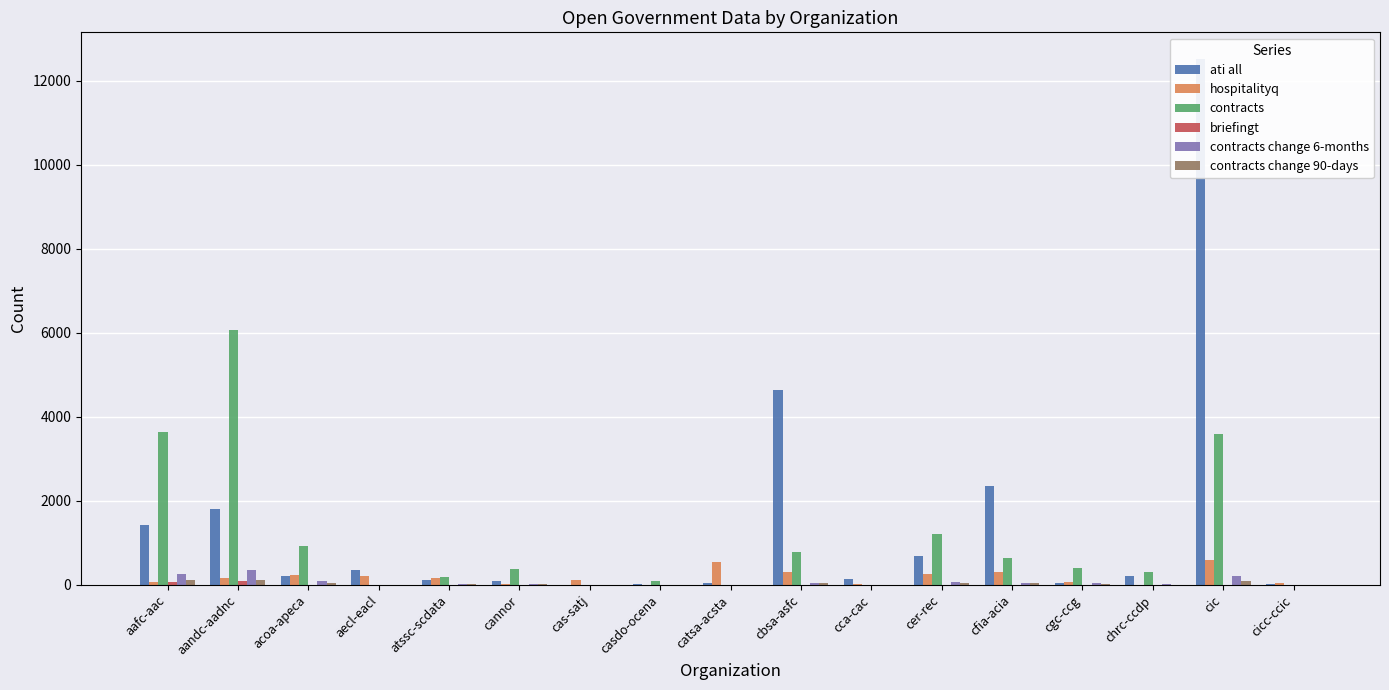

Reading left to right, transcribe all the data shown in this chart.

ati all: aafc-aac=1422	aandc-aadnc=1817	acoa-apeca=216	aecl-eacl=353	atssc-scdata=107	cannor=95	cas-satj=0	casdo-ocena=23	catsa-acsta=34	cbsa-asfc=4644	cca-cac=138	cer-rec=686	cfia-acia=2364	cgc-ccg=36	chrc-ccdp=208	cic=12529	cicc-ccic=14
hospitalityq: aafc-aac=64	aandc-aadnc=163	acoa-apeca=225	aecl-eacl=202	atssc-scdata=157	cannor=20	cas-satj=118	casdo-ocena=6	catsa-acsta=542	cbsa-asfc=306	cca-cac=17	cer-rec=250	cfia-acia=296	cgc-ccg=65	chrc-ccdp=1	cic=583	cicc-ccic=38
contracts: aafc-aac=3637	aandc-aadnc=6058	acoa-apeca=937	aecl-eacl=0	atssc-scdata=181	cannor=383	cas-satj=0	casdo-ocena=96	catsa-acsta=0	cbsa-asfc=787	cca-cac=0	cer-rec=1222	cfia-acia=637	cgc-ccg=407	chrc-ccdp=315	cic=3595	cicc-ccic=0
briefingt: aafc-aac=79	aandc-aadnc=102	acoa-apeca=0	aecl-eacl=0	atssc-scdata=8	cannor=4	cas-satj=8	casdo-ocena=0	catsa-acsta=0	cbsa-asfc=6	cca-cac=8	cer-rec=9	cfia-acia=8	cgc-ccg=8	chrc-ccdp=8	cic=8	cicc-ccic=0
contracts change 6-months: aafc-aac=254	aandc-aadnc=352	acoa-apeca=96	aecl-eacl=0	atssc-scdata=26	cannor=26	cas-satj=0	casdo-ocena=4	catsa-acsta=0	cbsa-asfc=47	cca-cac=0	cer-rec=79	cfia-acia=55	cgc-ccg=34	chrc-ccdp=18	cic=208	cicc-ccic=0
contracts change 90-days: aafc-aac=112	aandc-aadnc=122	acoa-apeca=50	aecl-eacl=0	atssc-scdata=20	cannor=26	cas-satj=0	casdo-ocena=0	catsa-acsta=0	cbsa-asfc=33	cca-cac=0	cer-rec=35	cfia-acia=34	cgc-ccg=15	chrc-ccdp=3	cic=86	cicc-ccic=0